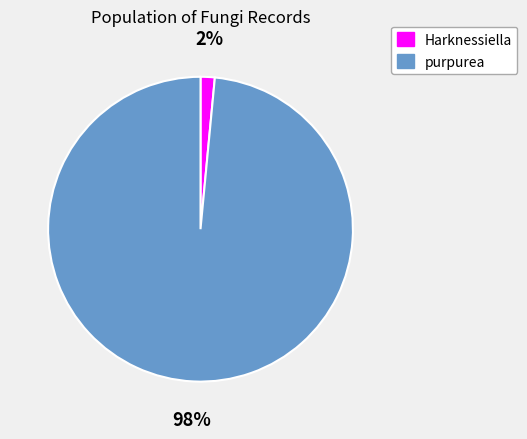

The Harknessiella slice represents 7% of the pie. True or false?

False